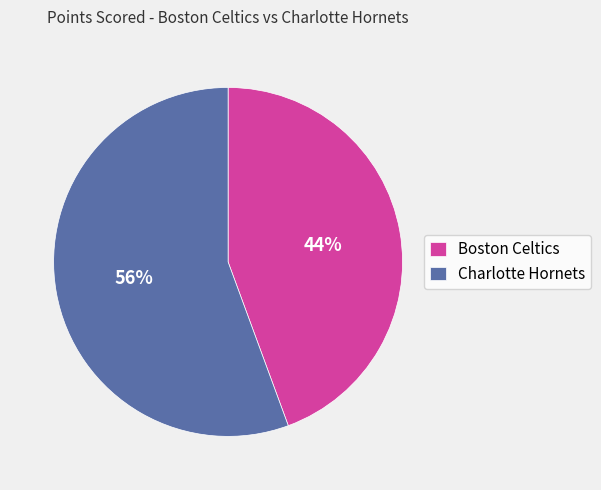

Is the sum of Charlotte Hornets and Boston Celtics greater than half?

Yes